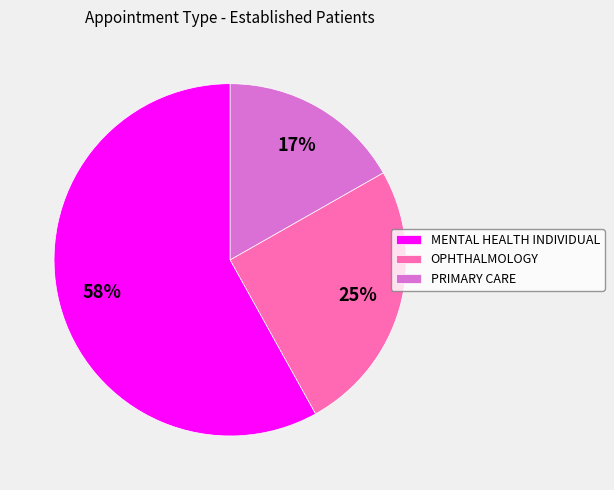

To the nearest percent, what portion does MENTAL HEALTH INDIVIDUAL represent?

58%